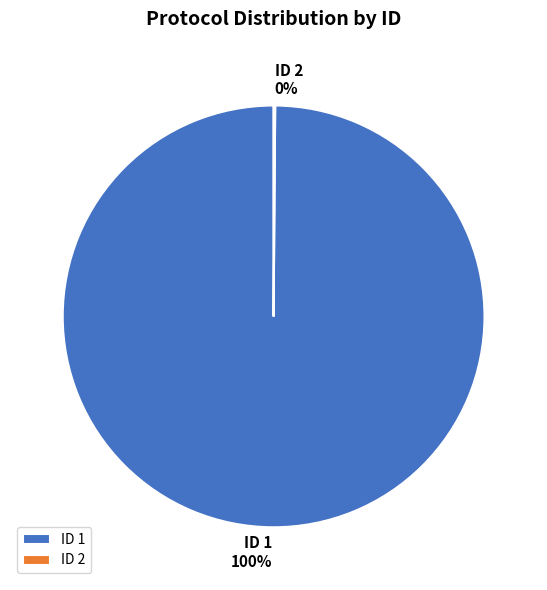

To the nearest percent, what percentage of the pie is ID 1?

100%